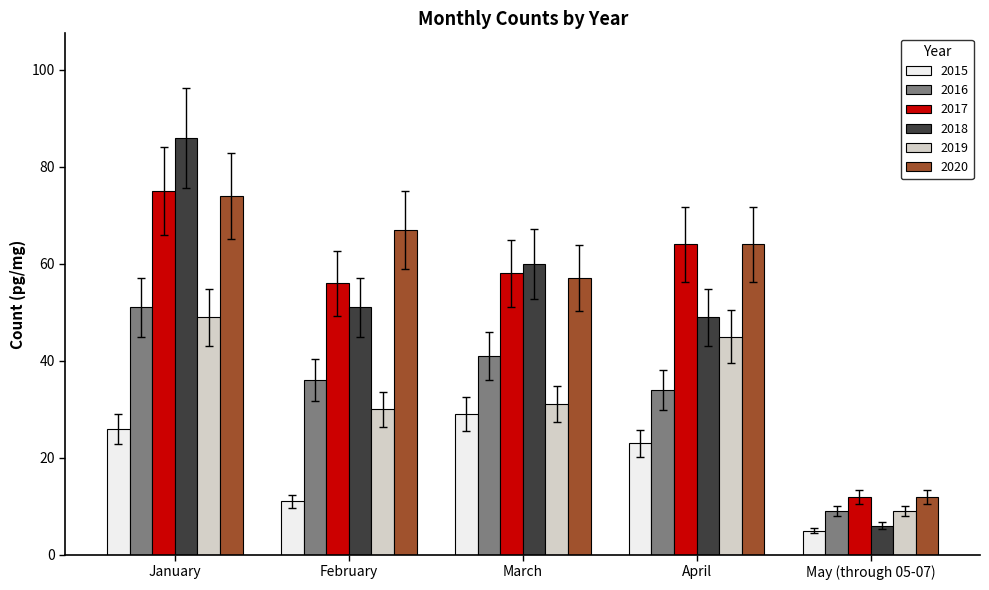

List the labels in order of 2015 value, smallest first.

May (through 05-07), February, April, January, March